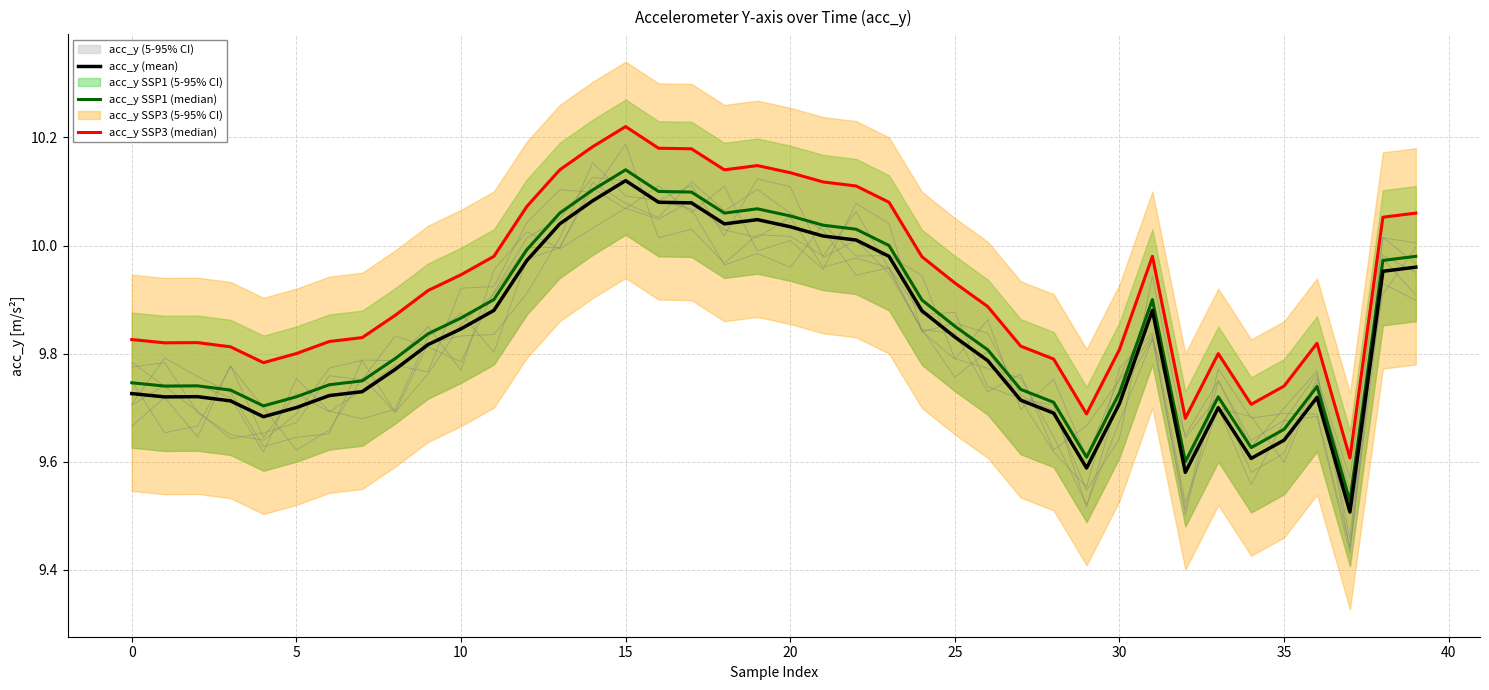

How many interior local peaks does the acc_y SSP3 (median) series have?

6